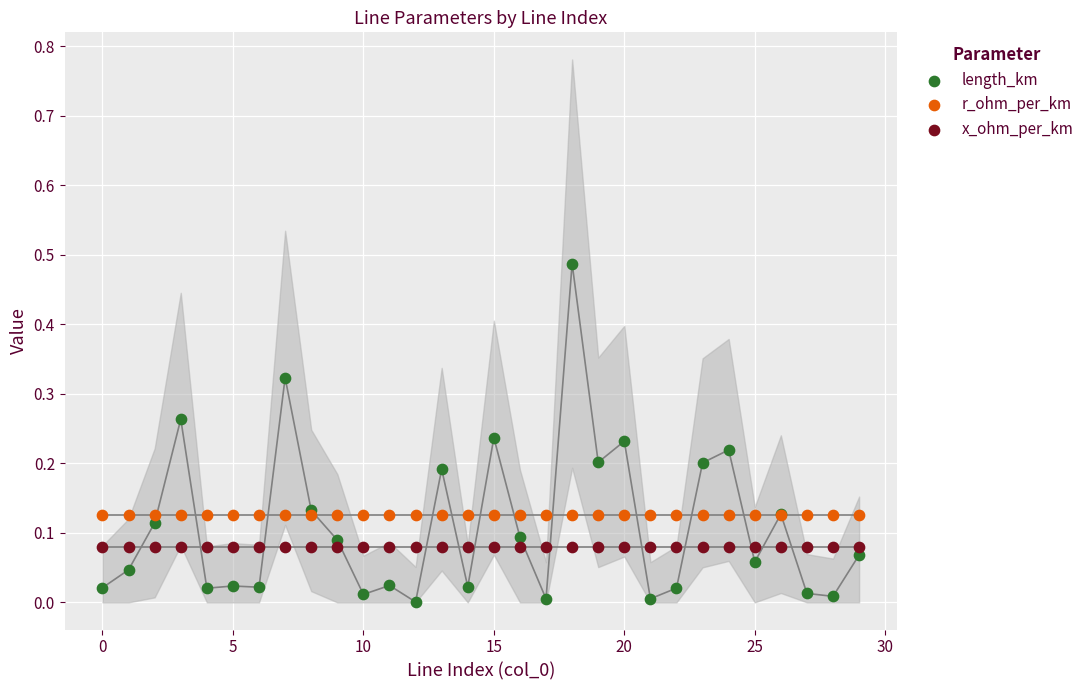

Which series reaches the maximum Y coordinate?

length_km